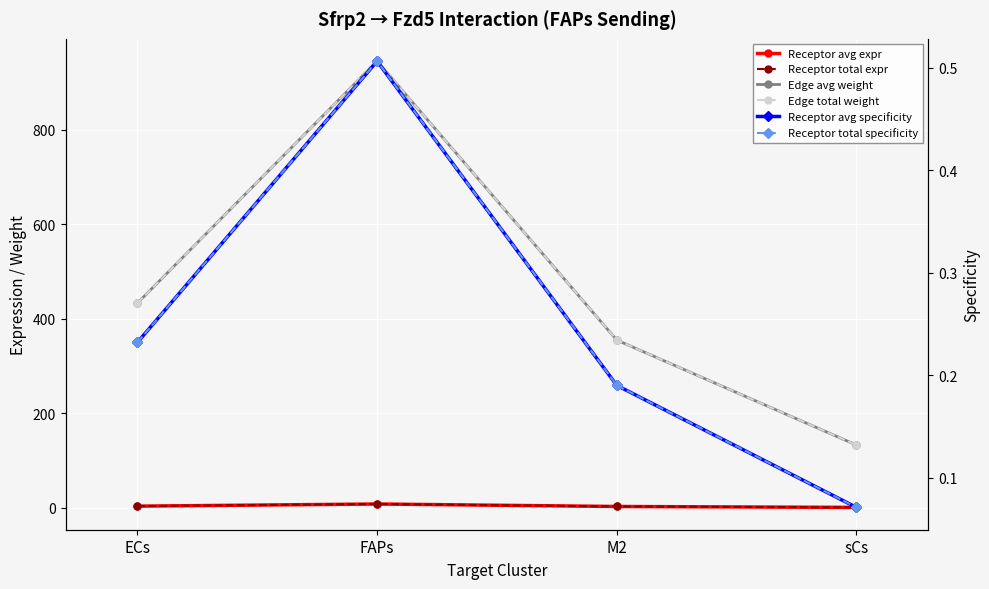

The Edge average expression weight series shows 355.2 at M2. True or false?

True